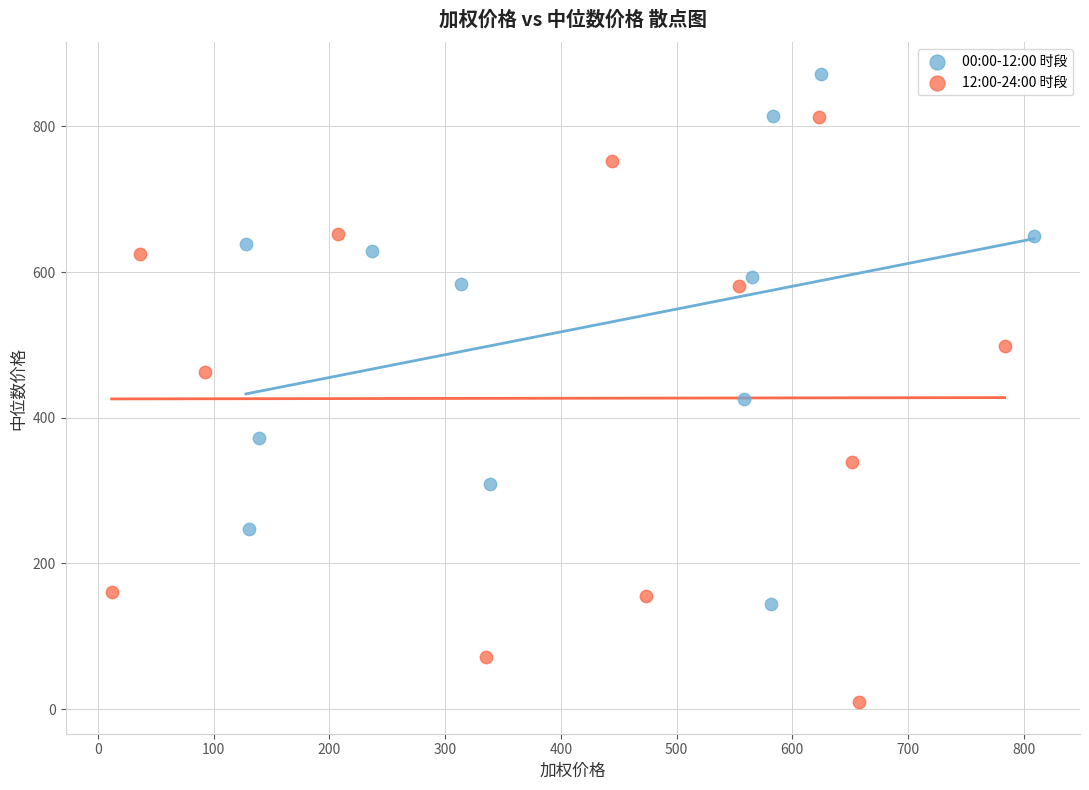

What are all the series names shown in the legend?

00:00-12:00 时段, 12:00-24:00 时段